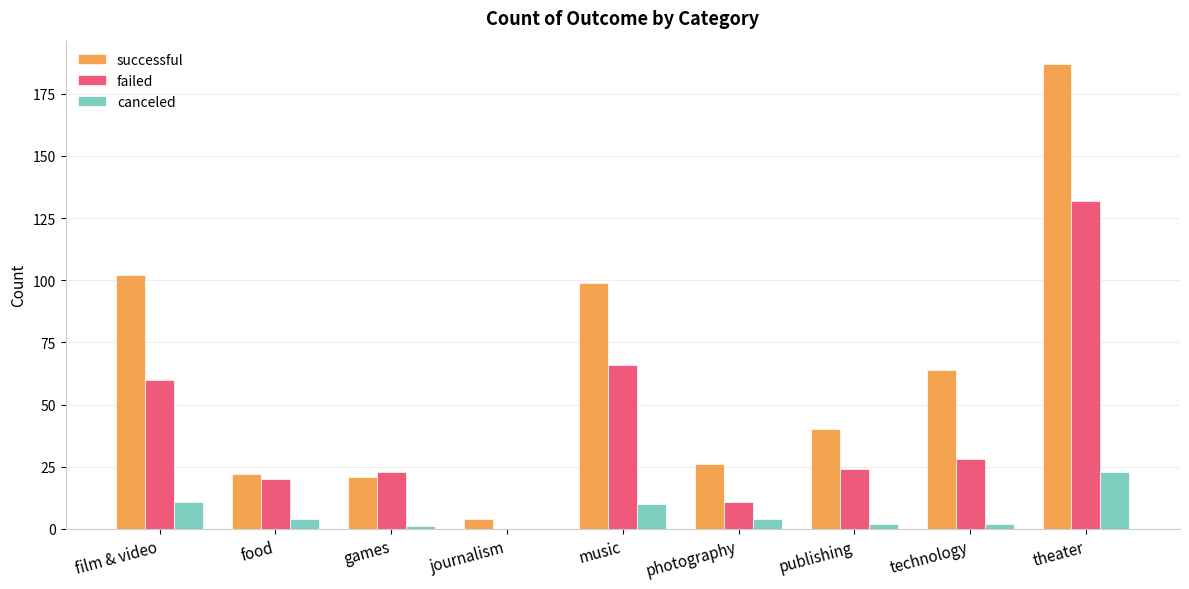

What is the sum of all failed values?

364